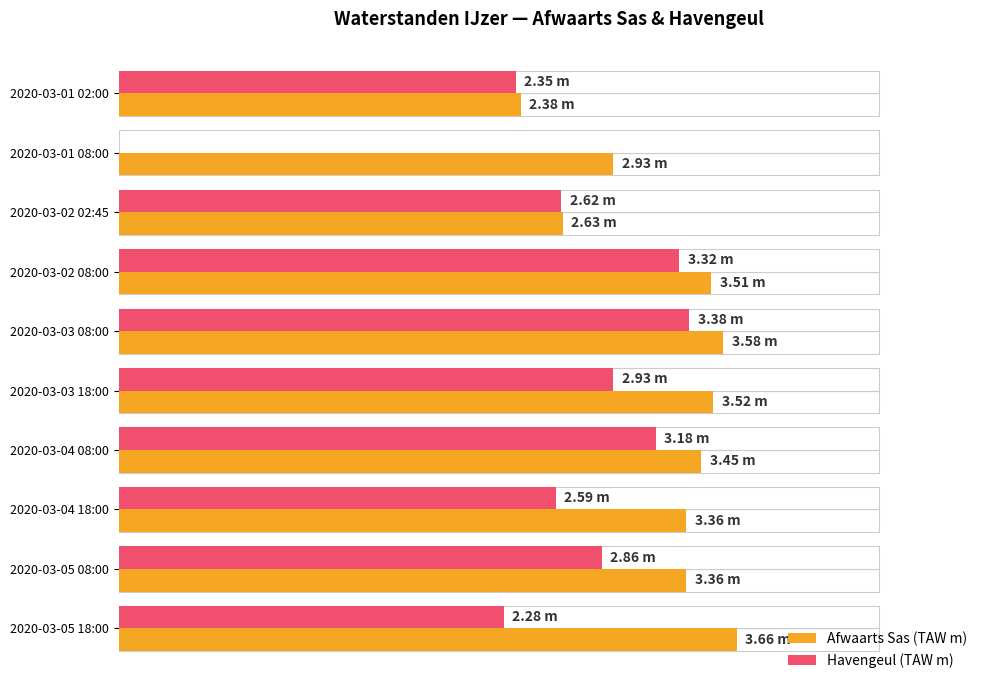

Count the number of data series in this chart.

2